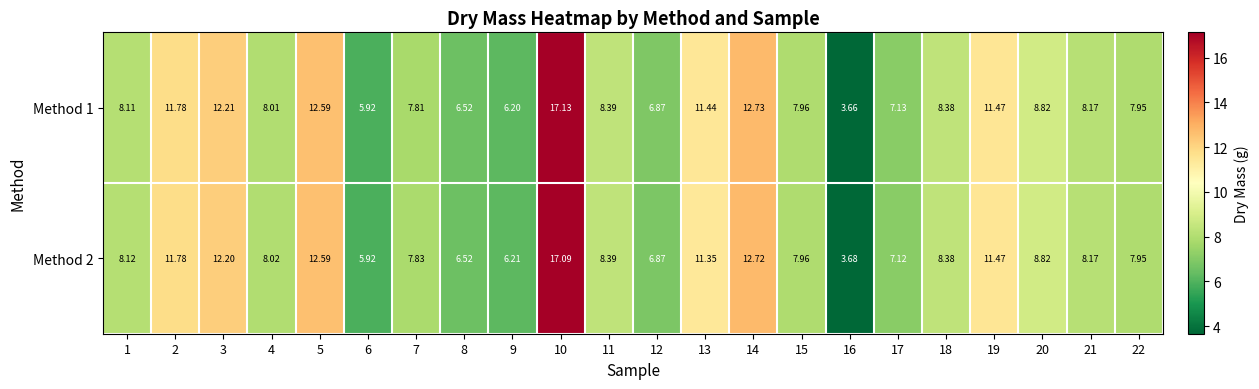

Is the value of Method 2 at 2 greater than the value of Method 1 at 17?

Yes